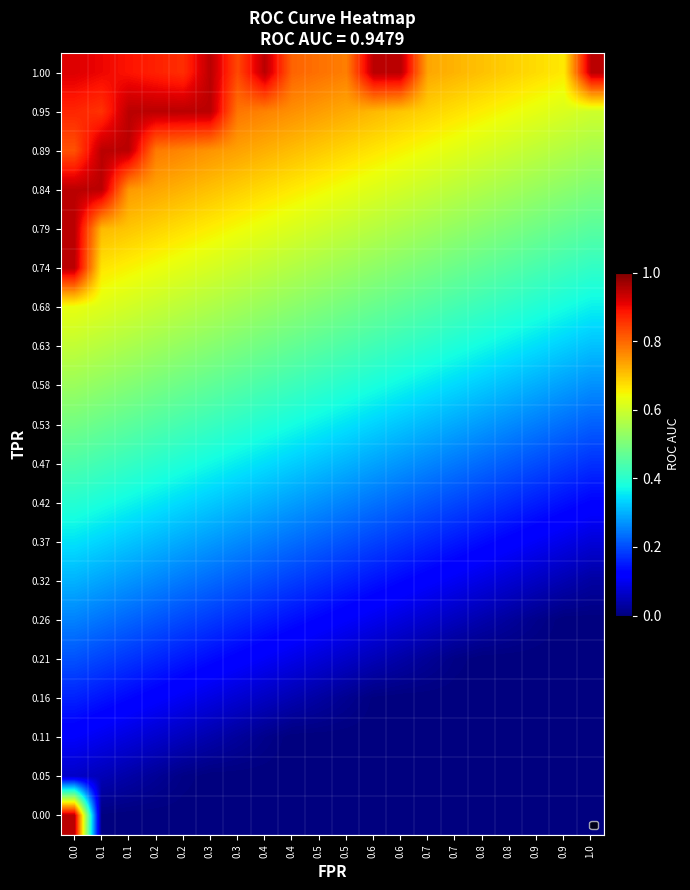

Which label corresponds to the largest value in the chart?

0.3